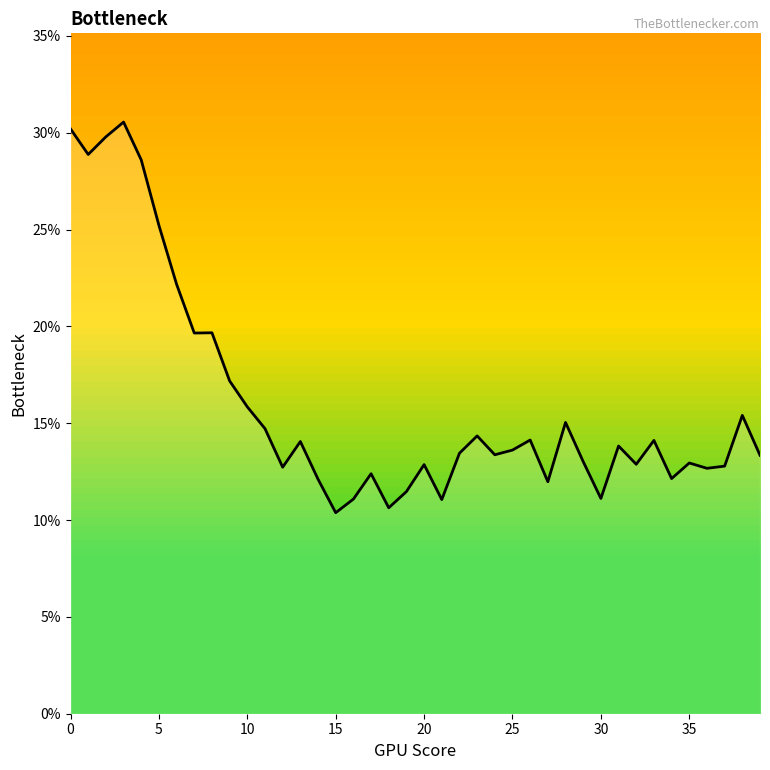

What is the maximum value shown in the chart?

30.6